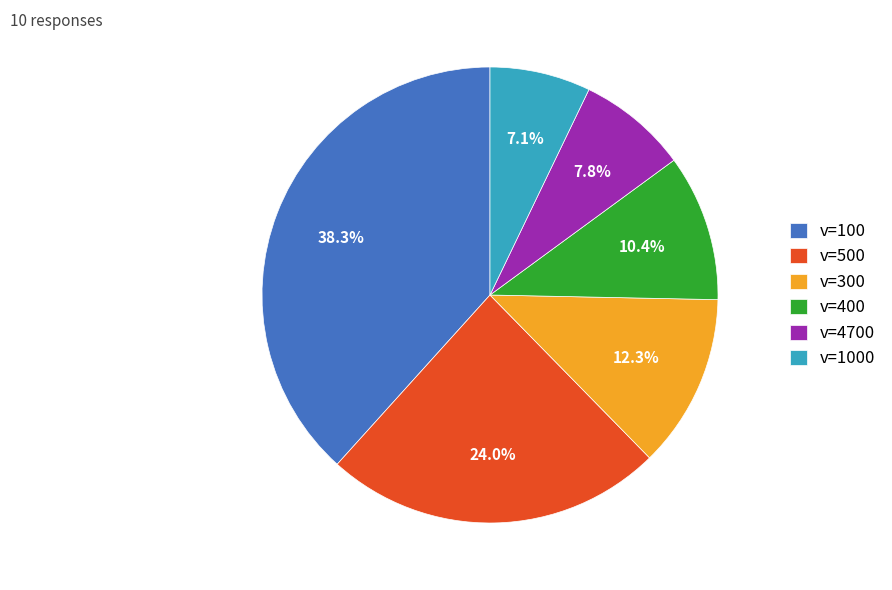

What is the total percentage of v=4700 and v=300?

20.1%